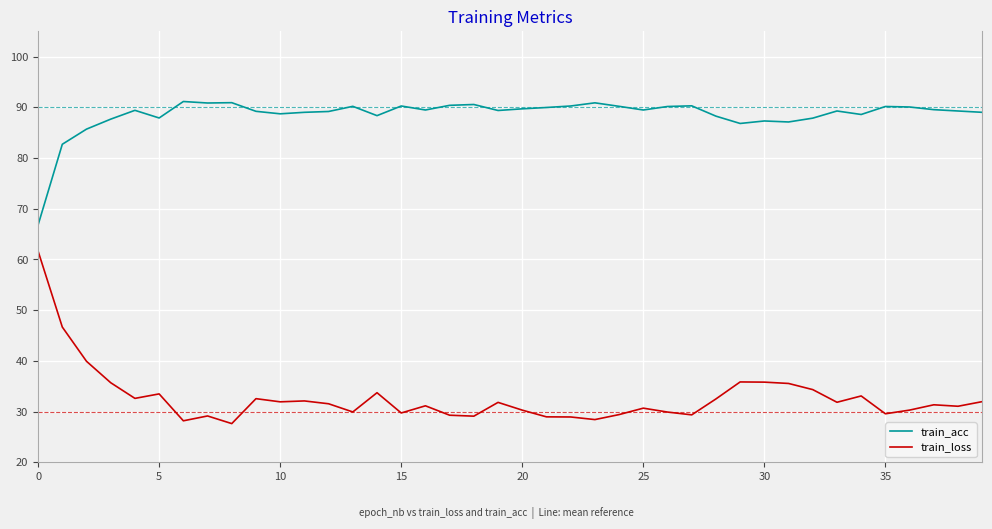

What is the difference between the maximum and minimum values in the train_acc series?

24.3